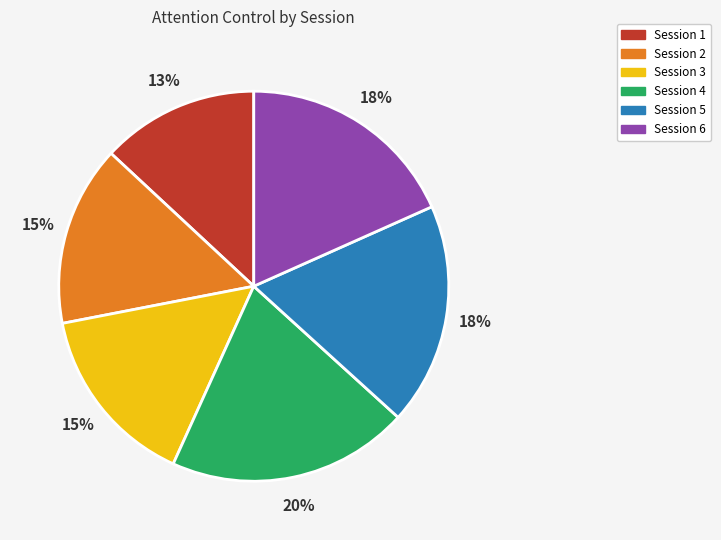

Count the number of slices in the pie.

6